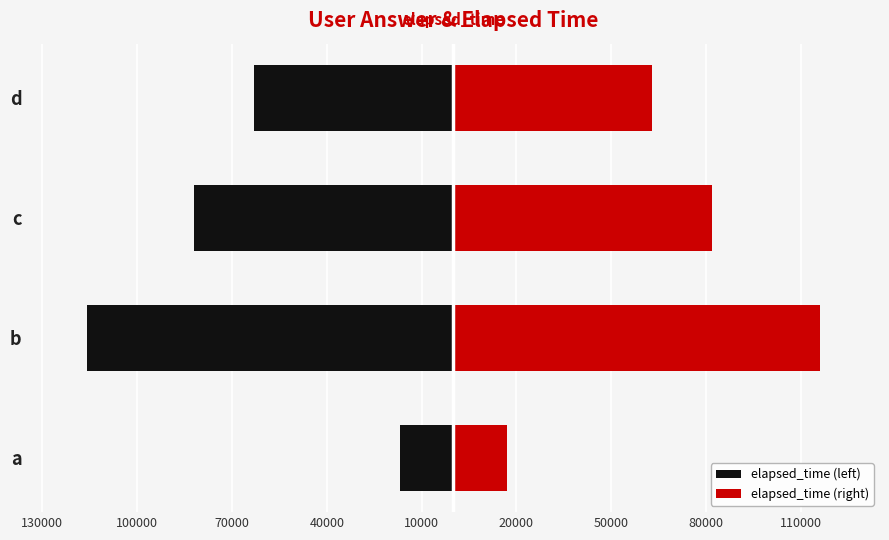

How many bars are there in total?

8